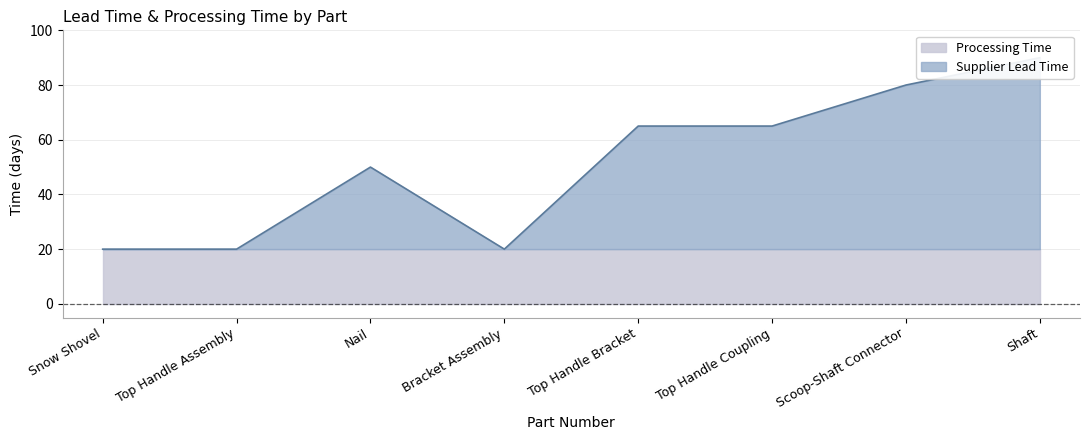

Reading left to right, extract all data points from this chart.

20	20	50	20	65	65	80	90